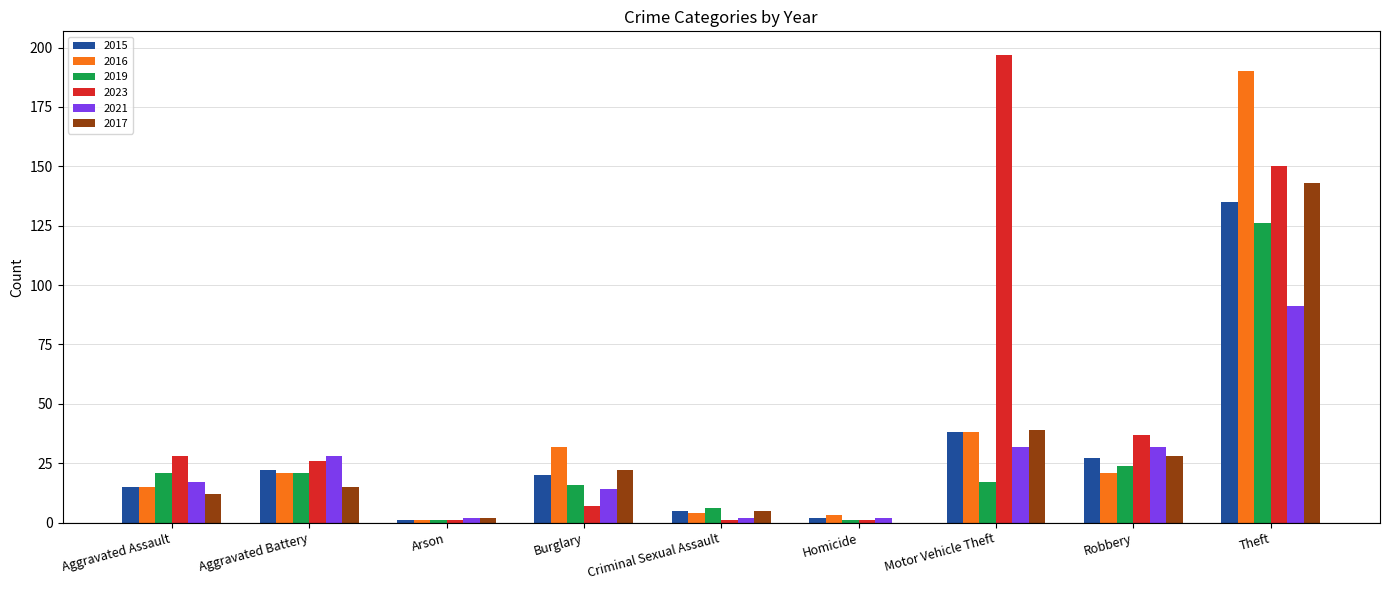

Reading left to right, extract all data points from this chart.

2015: 15	22	1	20	5	2	38	27	135
2016: 15	21	1	32	4	3	38	21	190
2019: 21	21	1	16	6	1	17	24	126
2023: 28	26	1	7	1	1	197	37	150
2021: 17	28	2	14	2	2	32	32	91
2017: 12	15	2	22	5	0	39	28	143